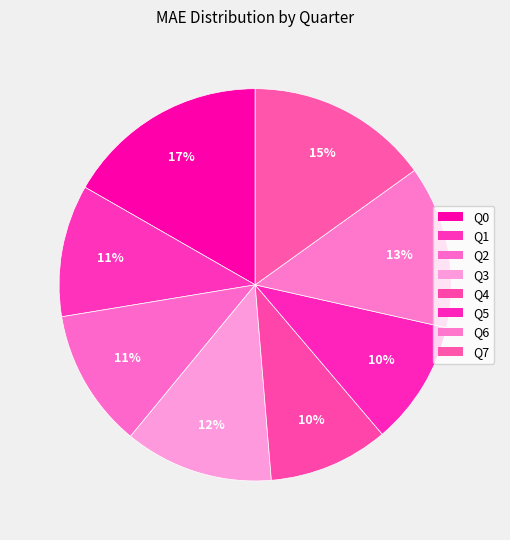

What percentage is the Q6 slice, to the nearest percent?

13%